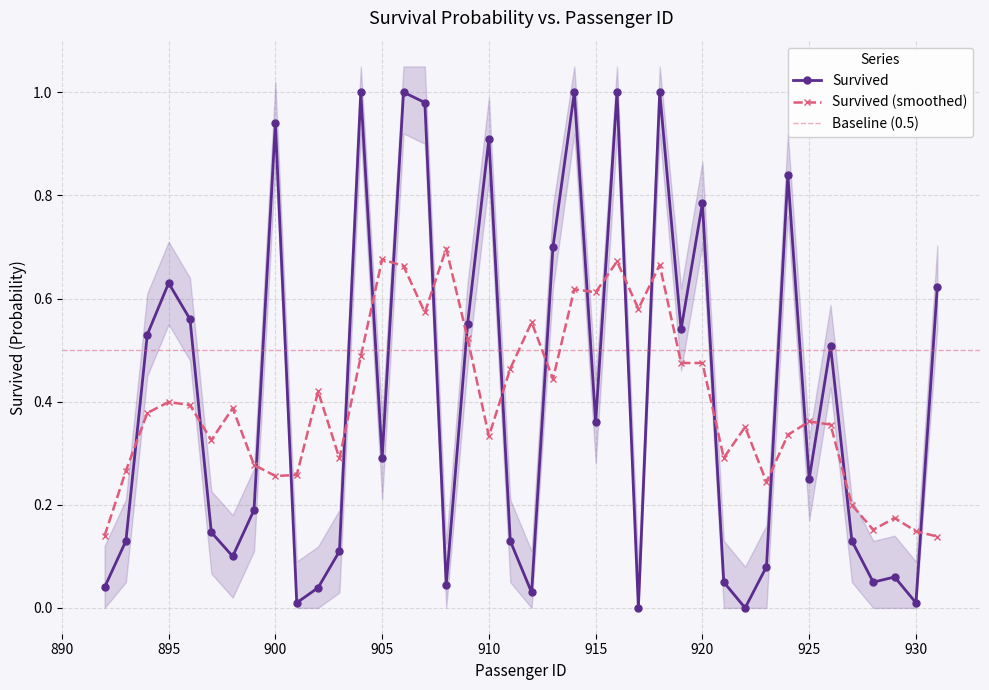

List the labels in order of value, largest first.

904, 906, 914, 916, 918, 907, 900, 910, 924, 920, 913, 895, 931, 896, 909, 919, 894, 926, 915, 905, 925, 899, 897, 893, 911, 927, 903, 898, 923, 929, 921, 928, 908, 892, 902, 912, 901, 930, 917, 922